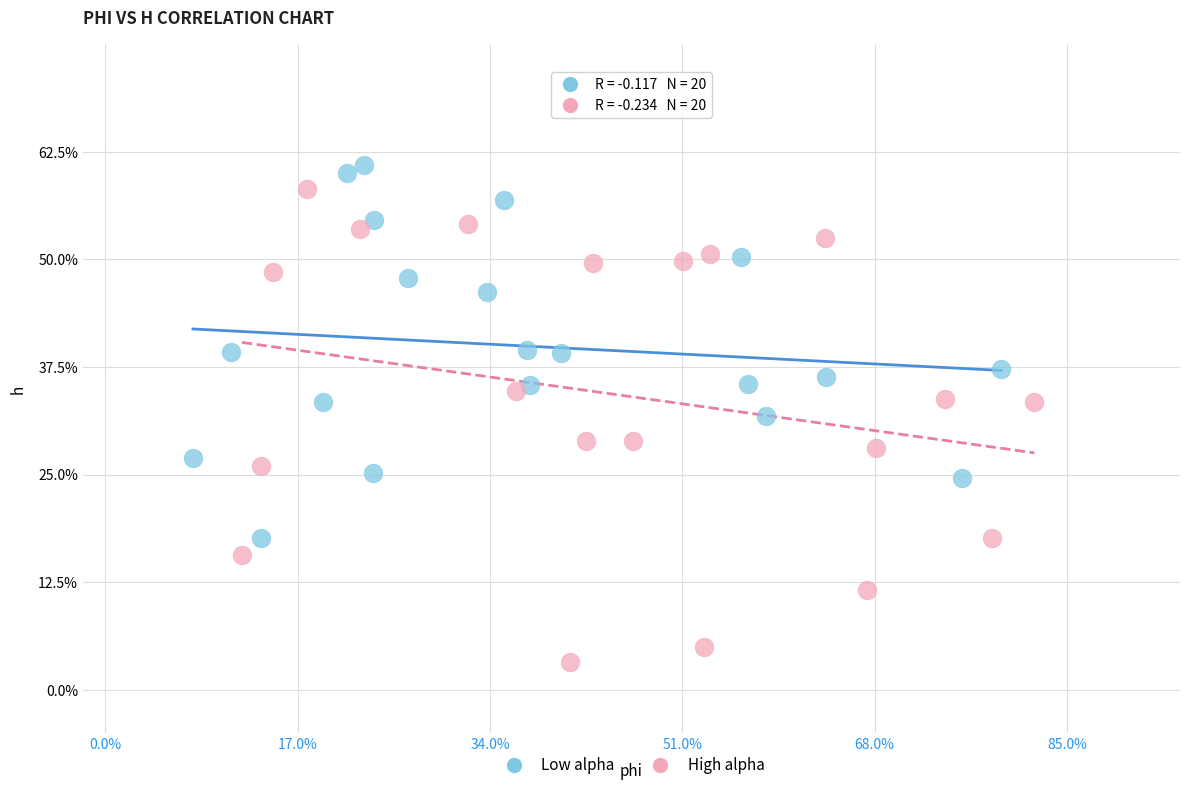

Which series contains the highest Y value?

Low alpha